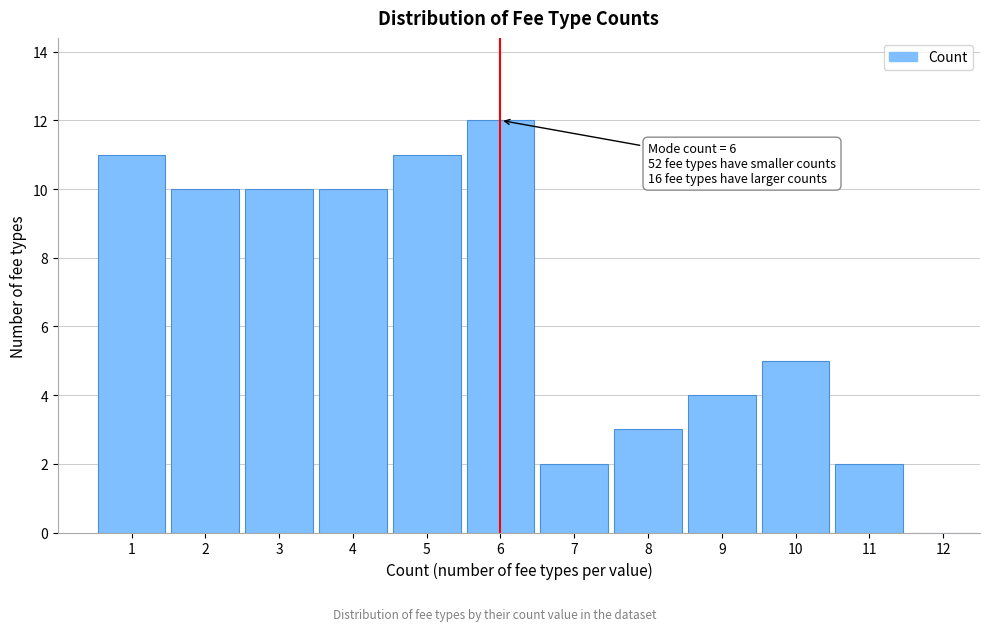

Reading right to left, what are all the values shown in this chart?

12=0	11=2	10=5	9=4	8=3	7=2	6=12	5=11	4=10	3=10	2=10	1=11